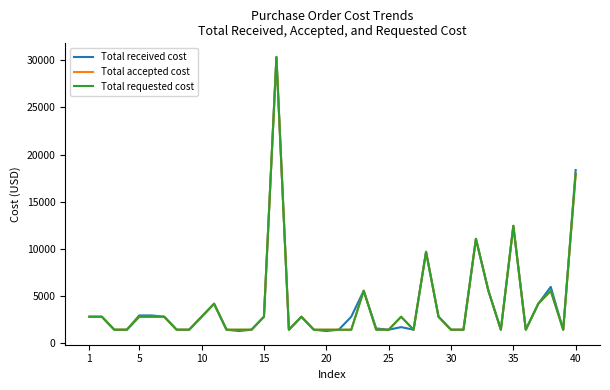

What is the maximum value for Total requested cost?

30360